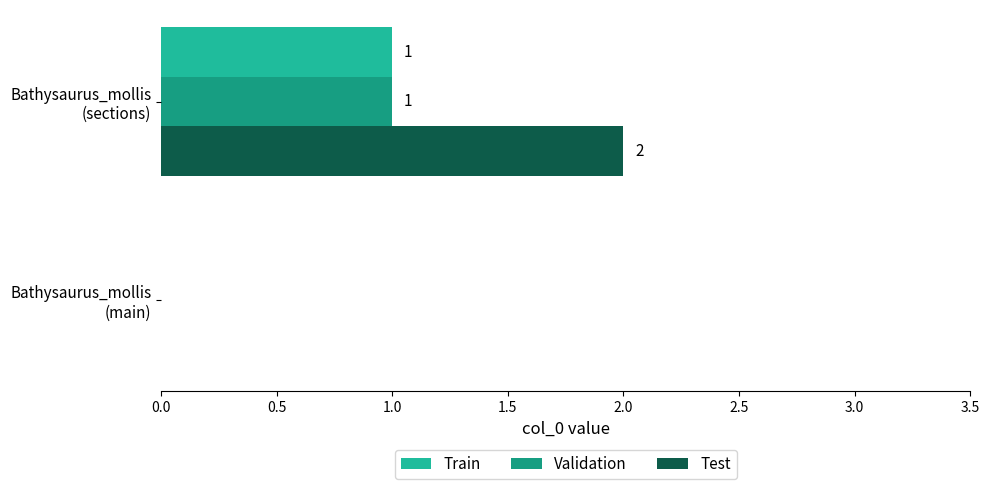

What are all the series names shown in the legend?

Train, Validation, Test